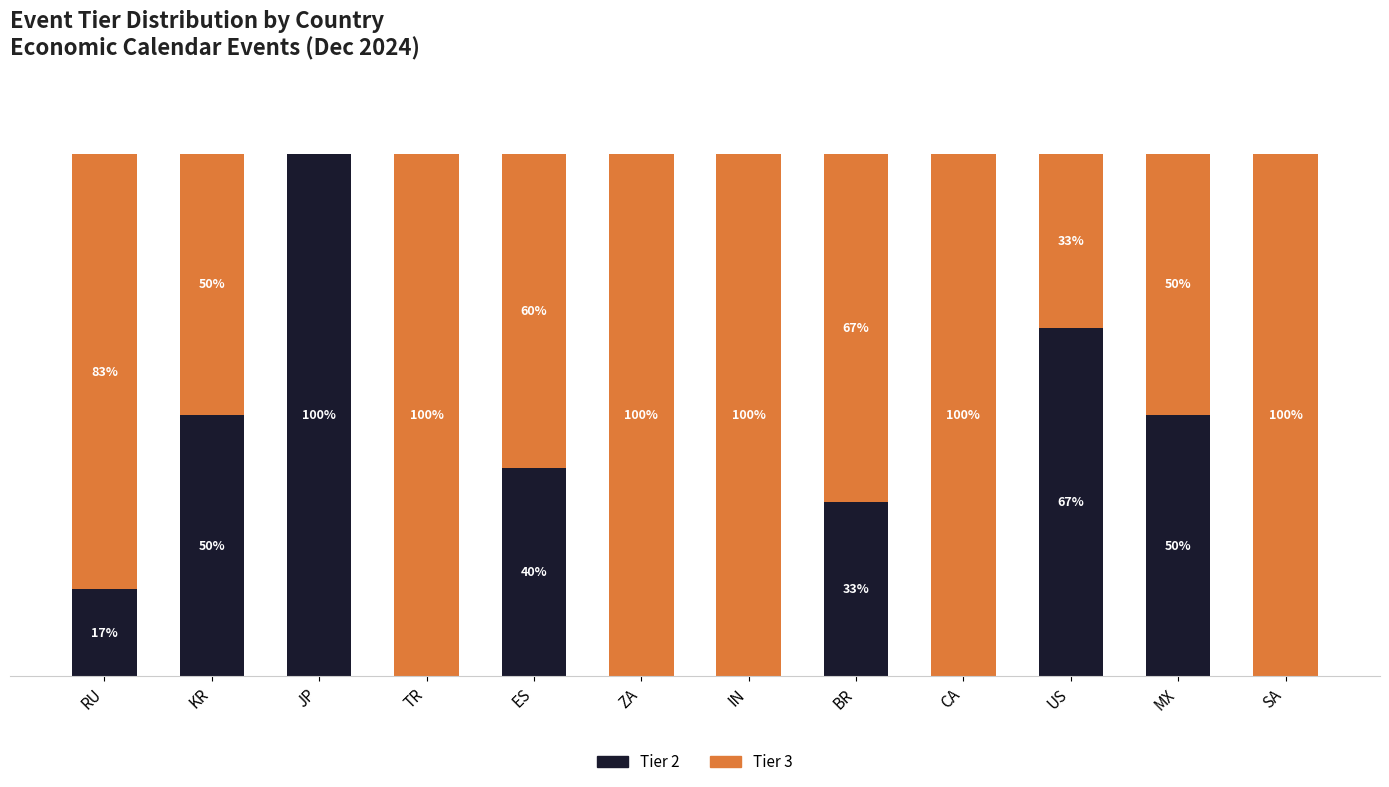

At which label does Tier 2 reach its peak?

JP